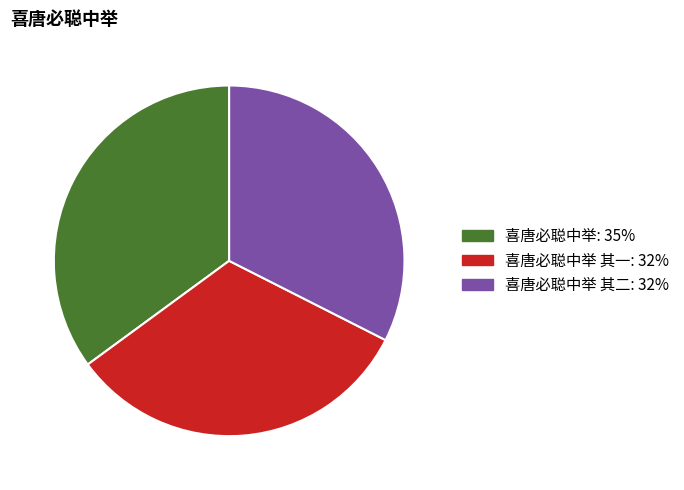

Is there any slice that represents more than half of the pie?

No